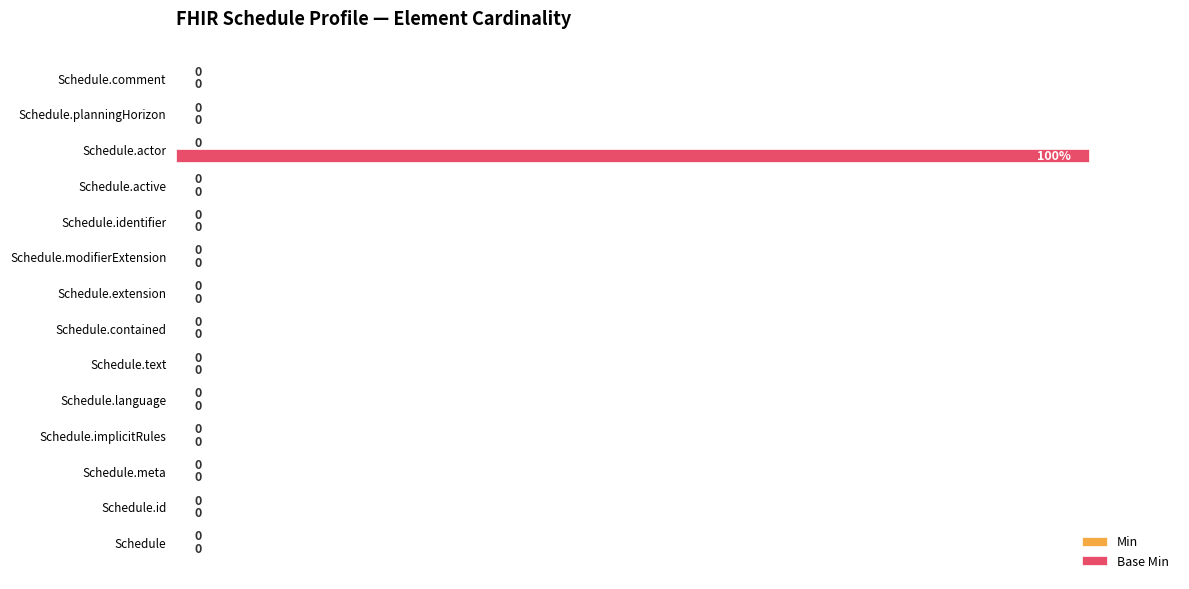

Reading bottom to top, transcribe all the data shown in this chart.

Schedule=0	Schedule.id=0	Schedule.meta=0	Schedule.implicitRules=0	Schedule.language=0	Schedule.text=0	Schedule.contained=0	Schedule.extension=0	Schedule.modifierExtension=0	Schedule.identifier=0	Schedule.active=0	Schedule.actor=100	Schedule.planningHorizon=0	Schedule.comment=0